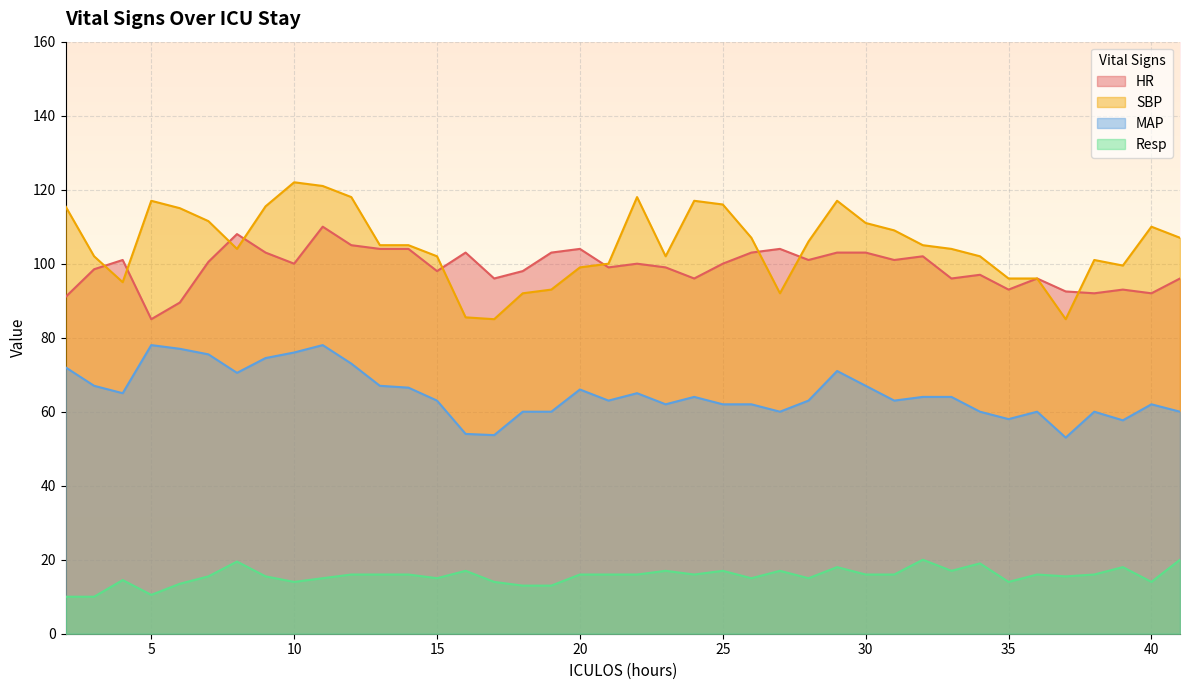

Between 24 and 40, which series saw the biggest shift?

SBP